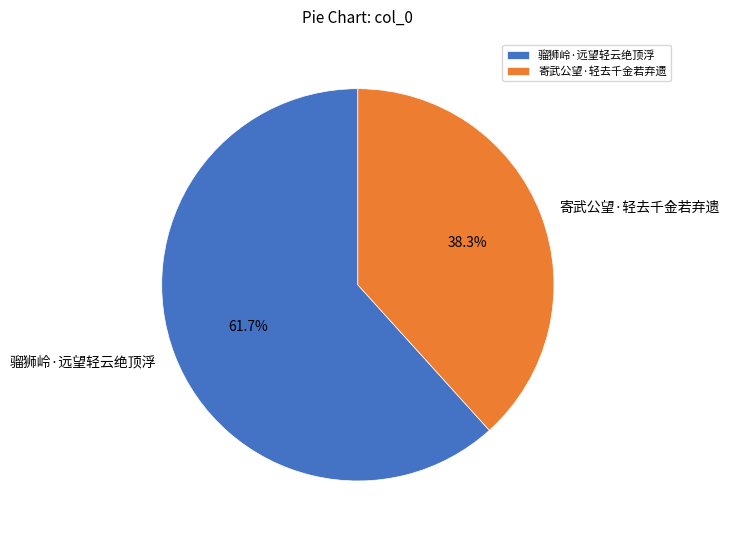

Is it true that 寄武公望·轻去千金若弃遗 is 38% of the pie?

True